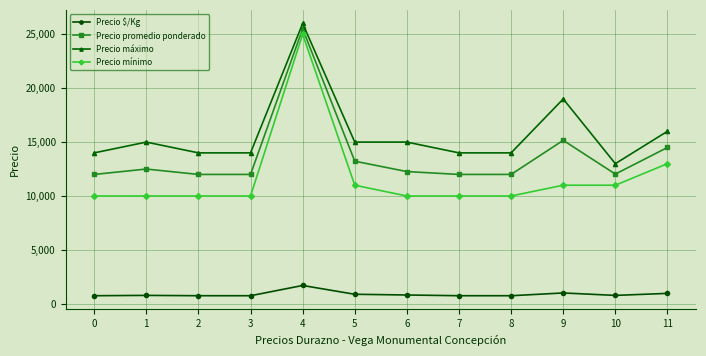

What is the difference between the highest and lowest values at 4?

24300